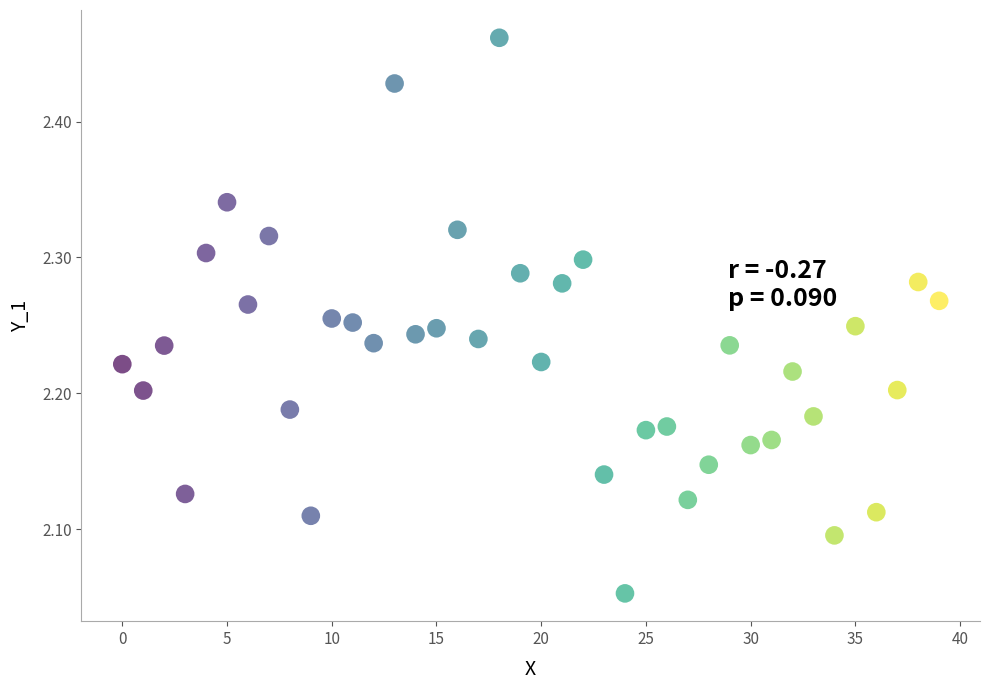

What is the range of Y values (max minus min)?

0.4